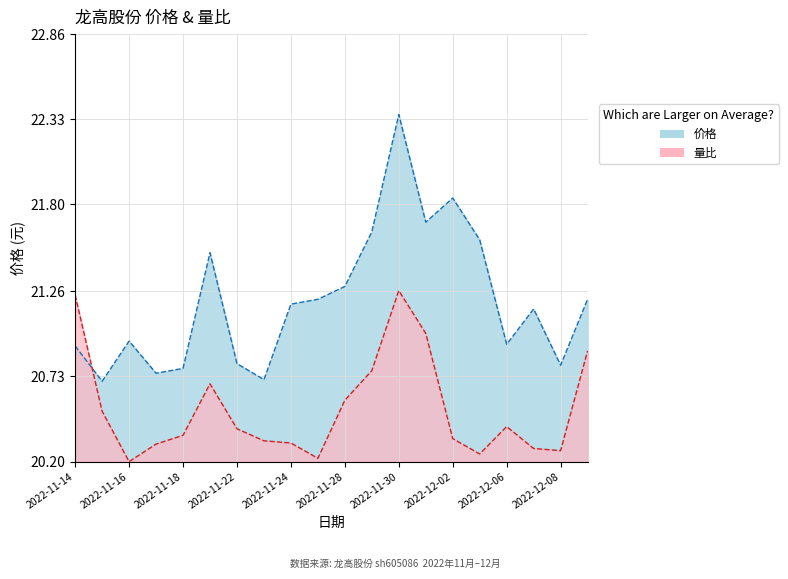

Rank the series at 2022-12-01 from lowest to highest value.

量比, 价格